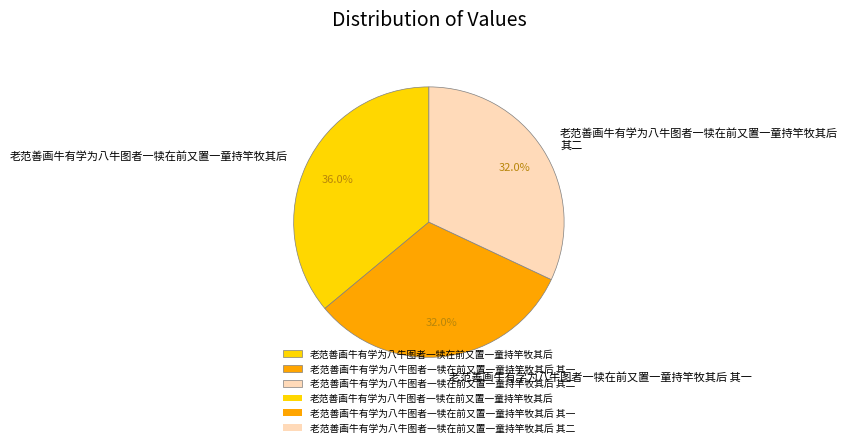

Approximately how many times larger is the value at 老范善画牛有学为八牛图者一犊在前又置一童持竿牧其后 compared to 老范善画牛有学为八牛图者一犊在前又置一童持竿牧其后 其一?

1.1